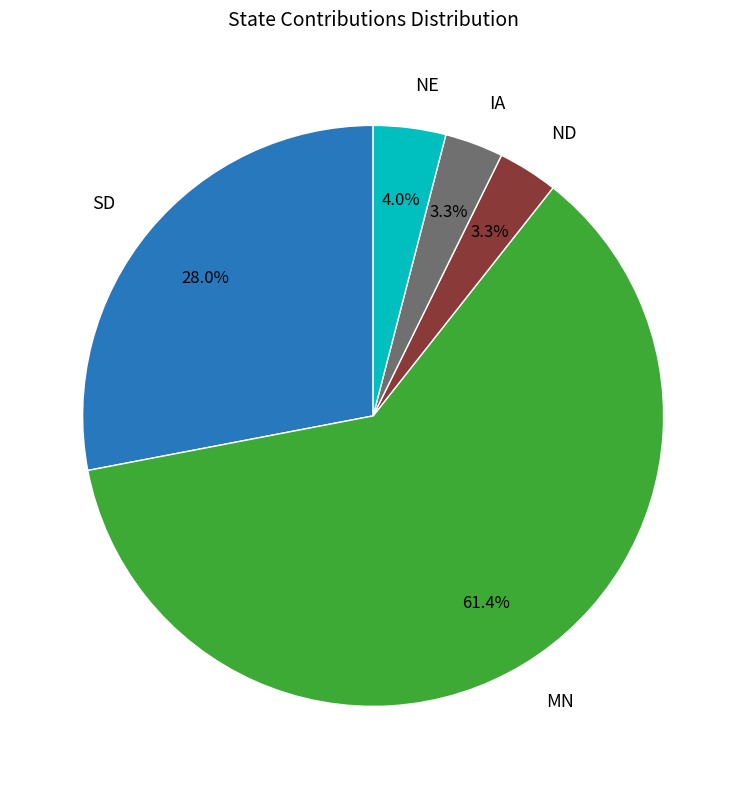

Is there any slice that represents more than half of the pie?

Yes